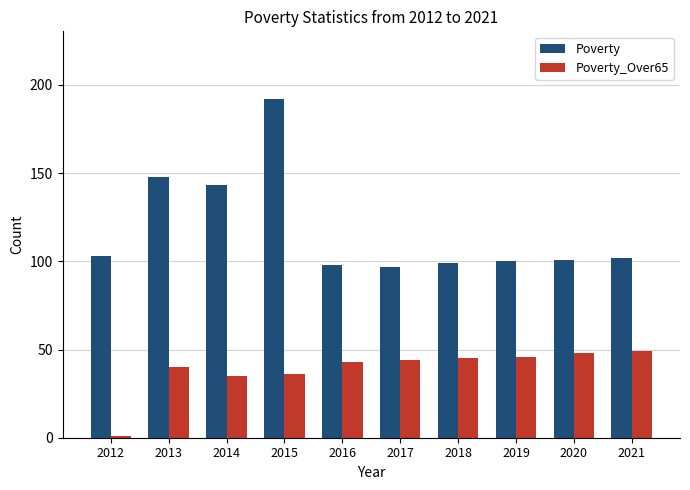

What is the total value across all series at 2014?

178